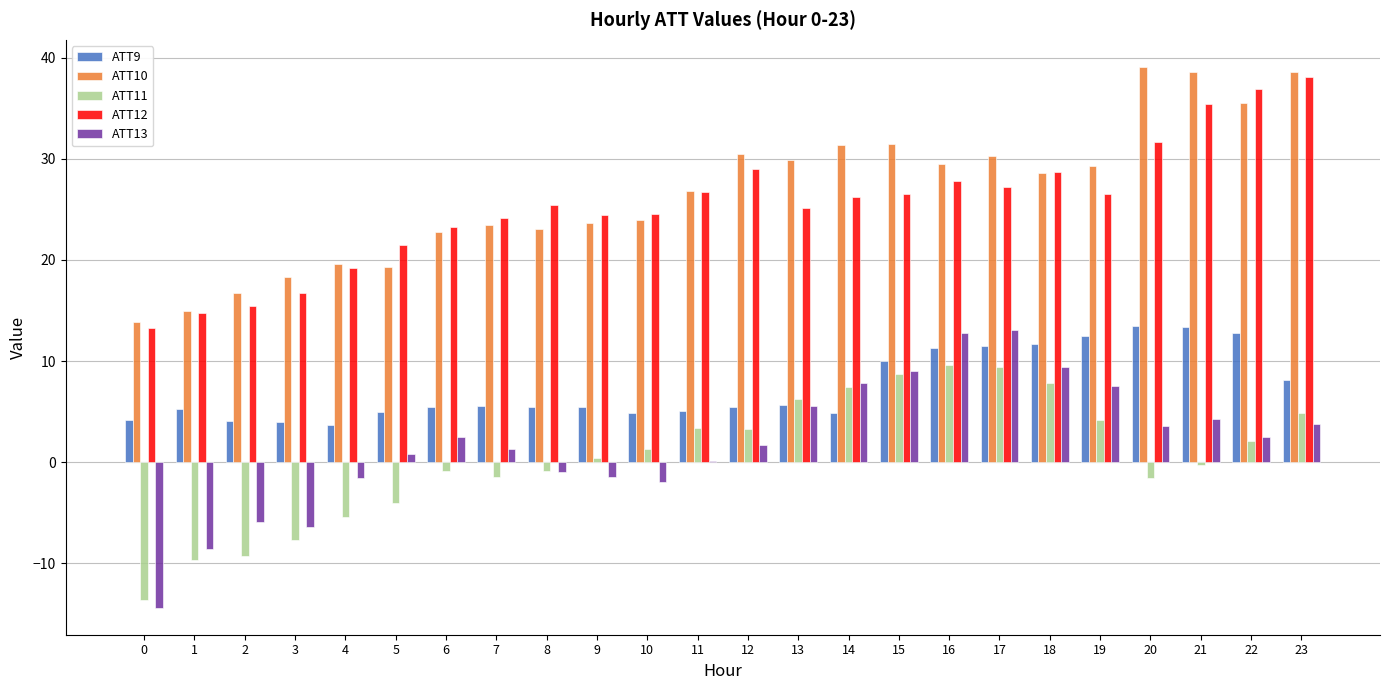

Which series changed the most between 7 and 23?

ATT10